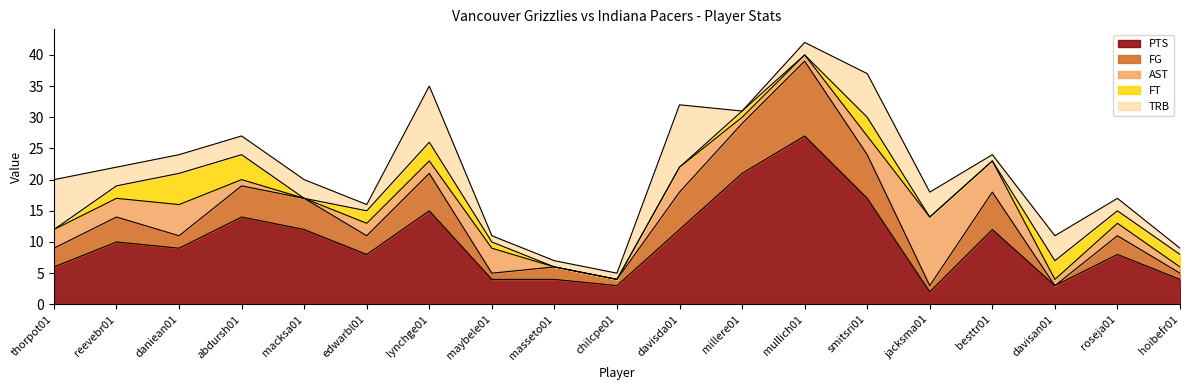

What is the difference between the maximum and minimum values in the AST series?

11